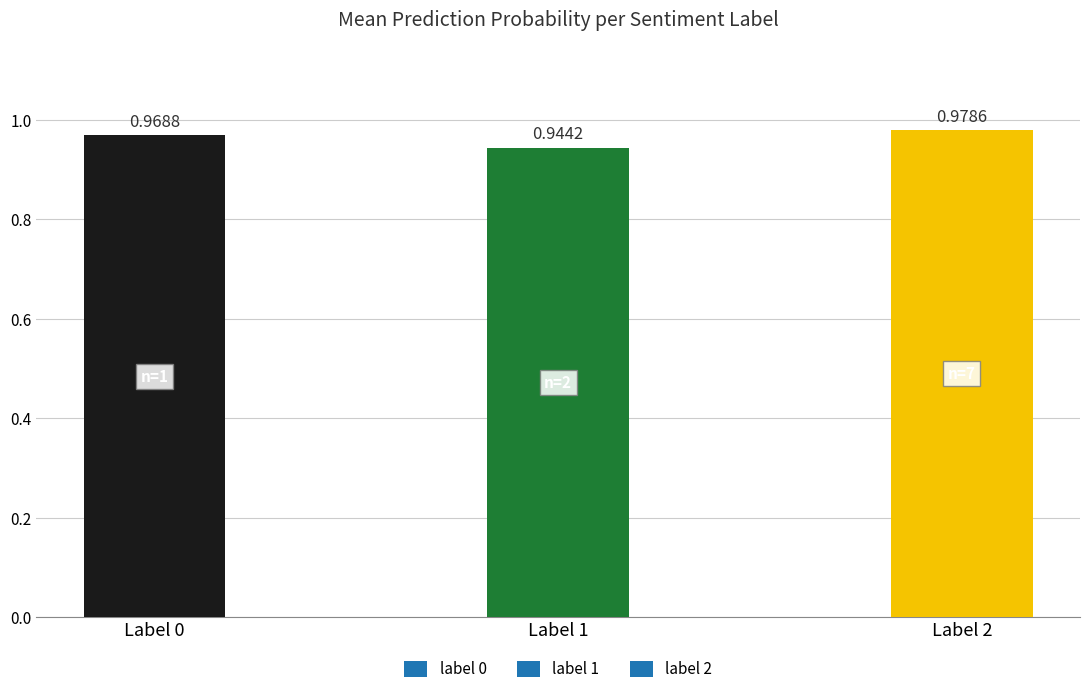

Rank the categories by value from highest to lowest.

Label 2, Label 0, Label 1